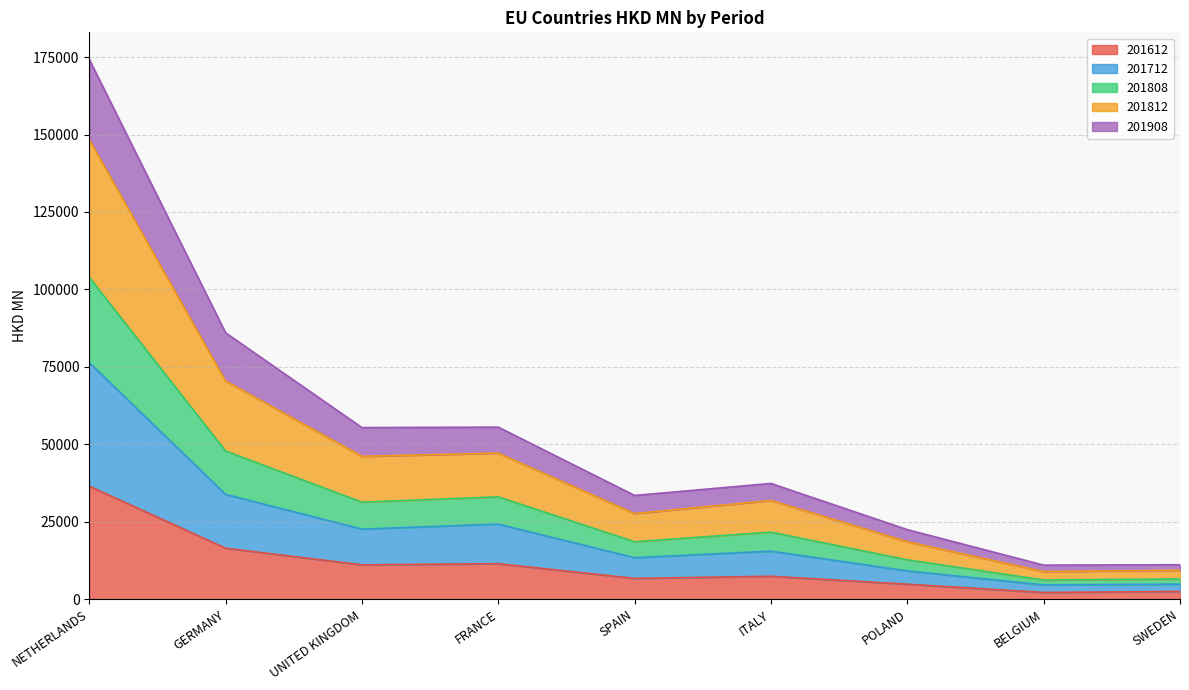

What is the difference between the highest and lowest values at BELGIUM?

8822.4